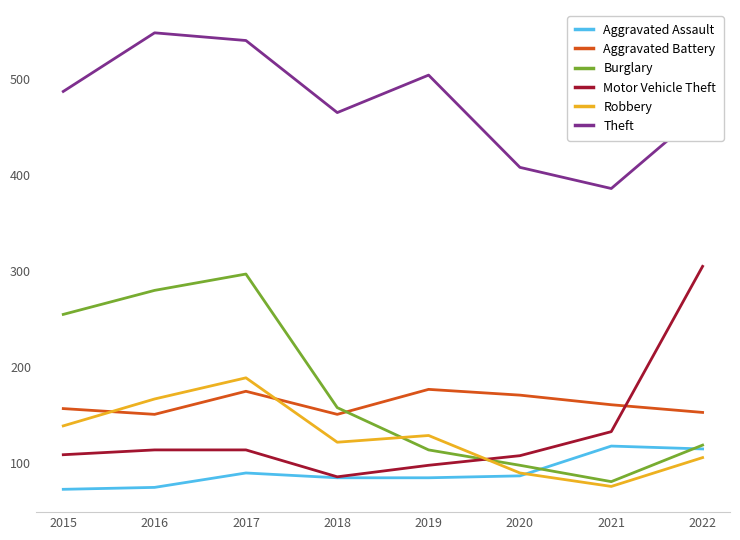

What is the difference between the highest and lowest values at 2021?

310